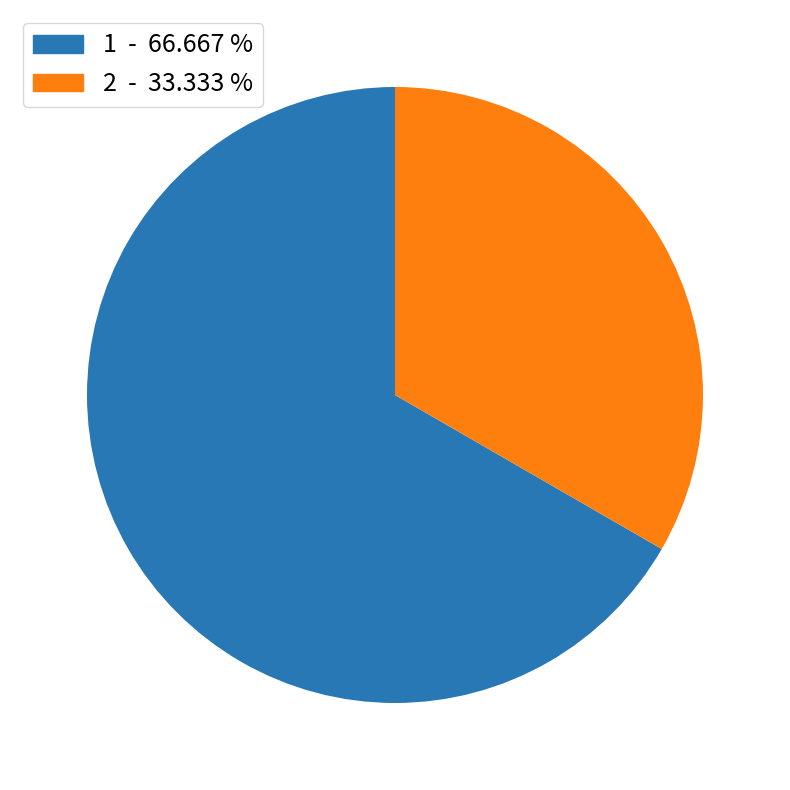

Does any single category account for the majority?

Yes